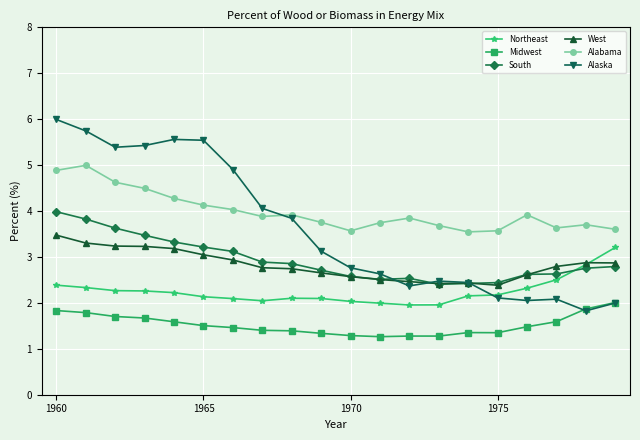

Which series has the largest range (max minus min)?

Alaska